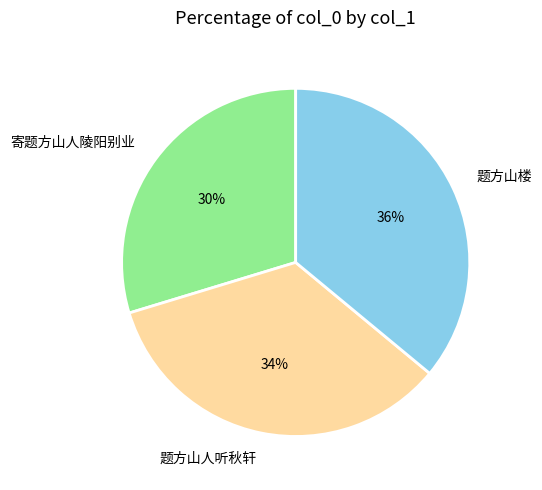

Count the number of slices in the pie.

3